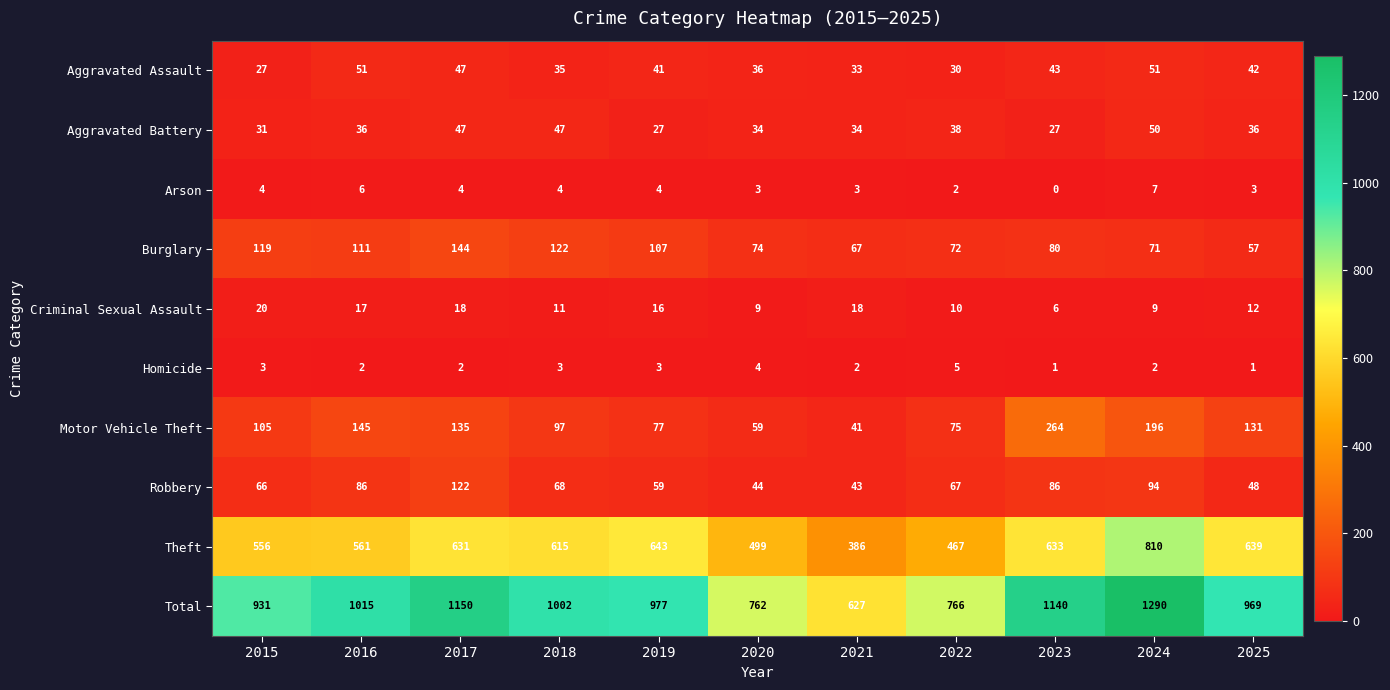

What is the difference between the second highest and second lowest values in the Theft series?

176